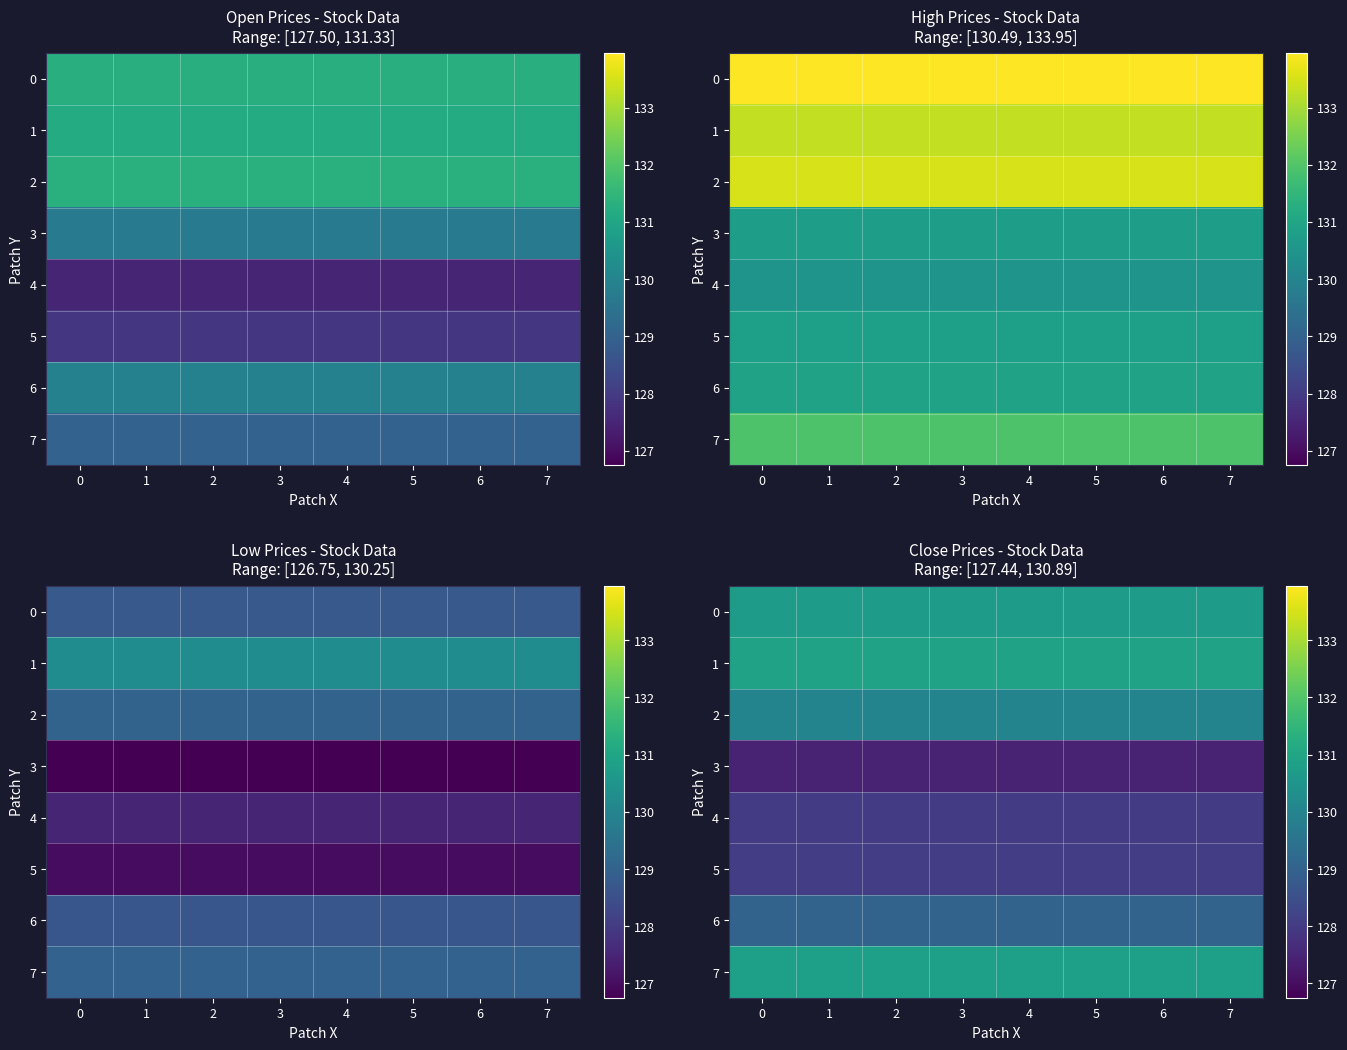

Rank the series at 1 from lowest to highest value.

3, 4, 5, 6, 2, 0, 7, 1